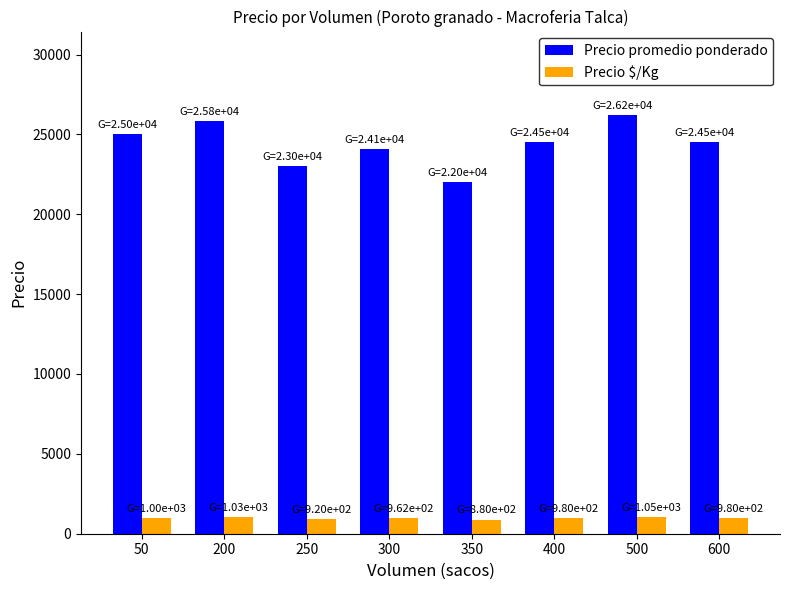

List the series in order of their peak value, highest first.

Precio promedio ponderado, Precio $/Kg